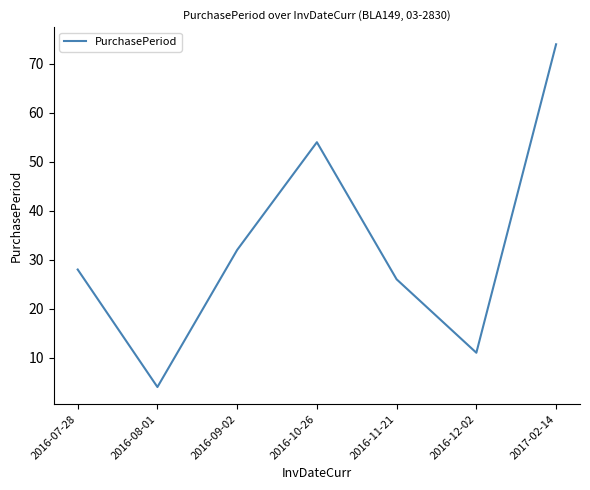

Reading left to right, what are all the values shown in this chart?

28	4	32	54	26	11	74